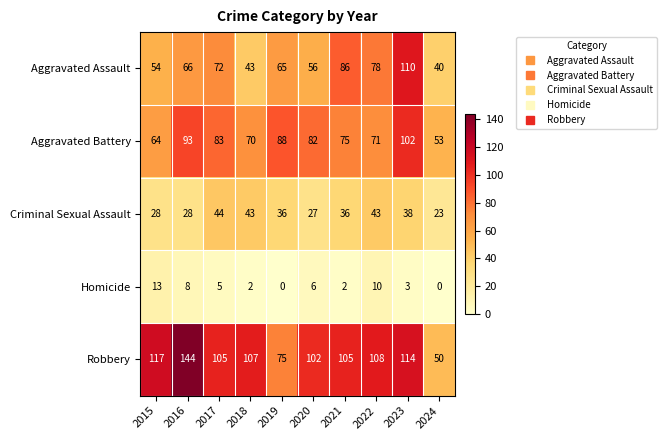

List the series in order of their peak value, lowest first.

Homicide, Criminal Sexual Assault, Aggravated Battery, Aggravated Assault, Robbery